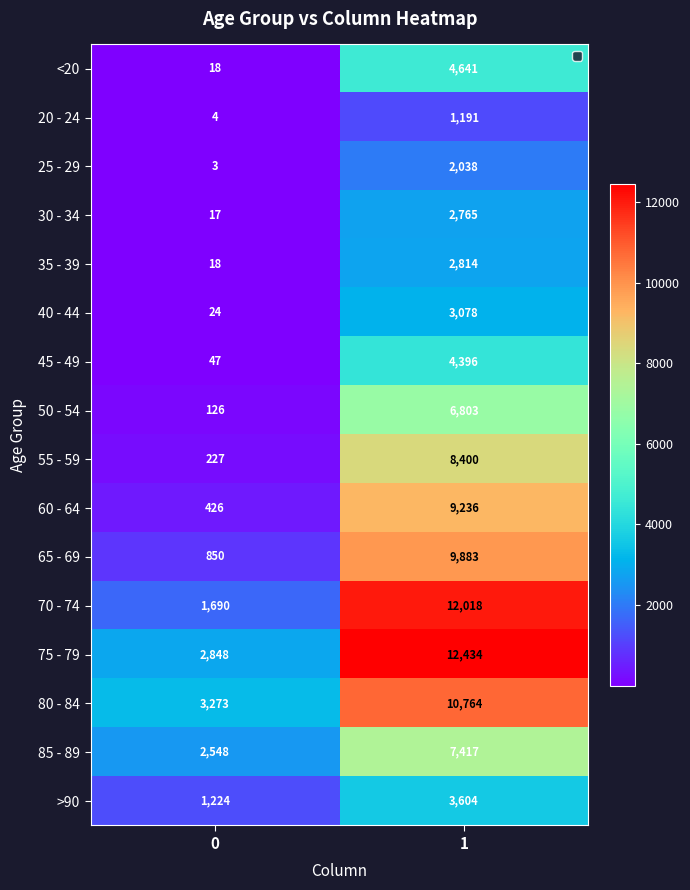

List the labels in order of 70 - 74 value, smallest first.

0, 1